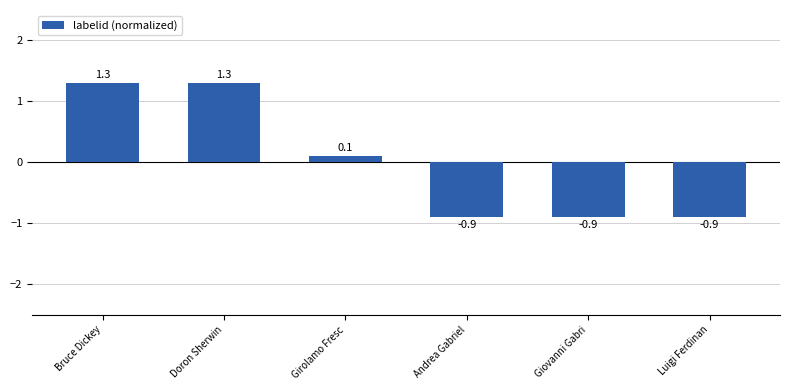

What position from the right is Luigi Ferdinan?

1